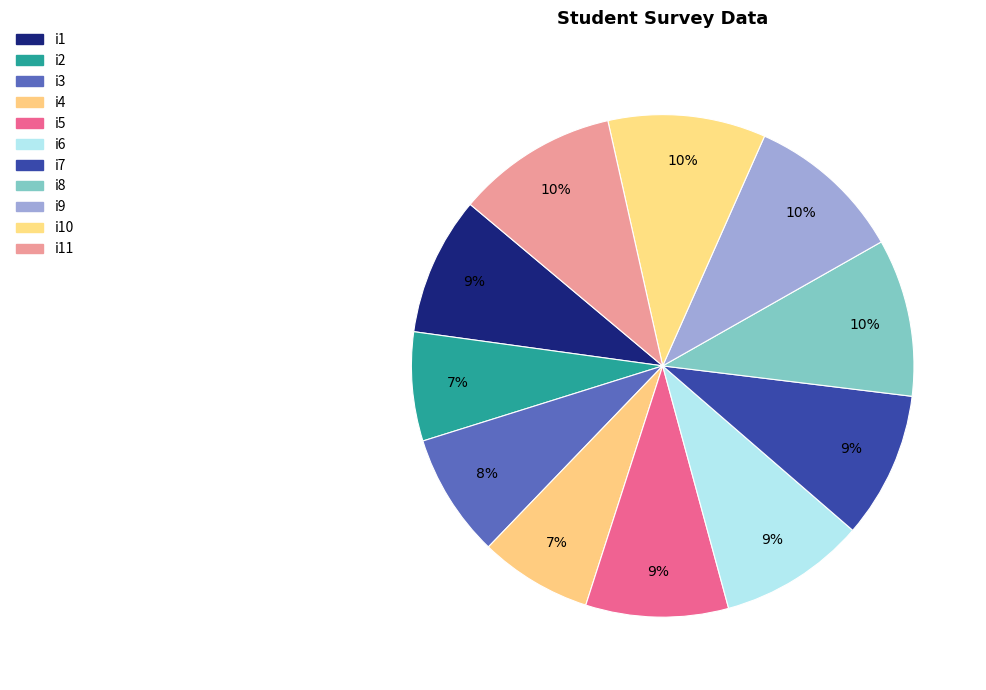

Is there any slice that represents more than half of the pie?

No